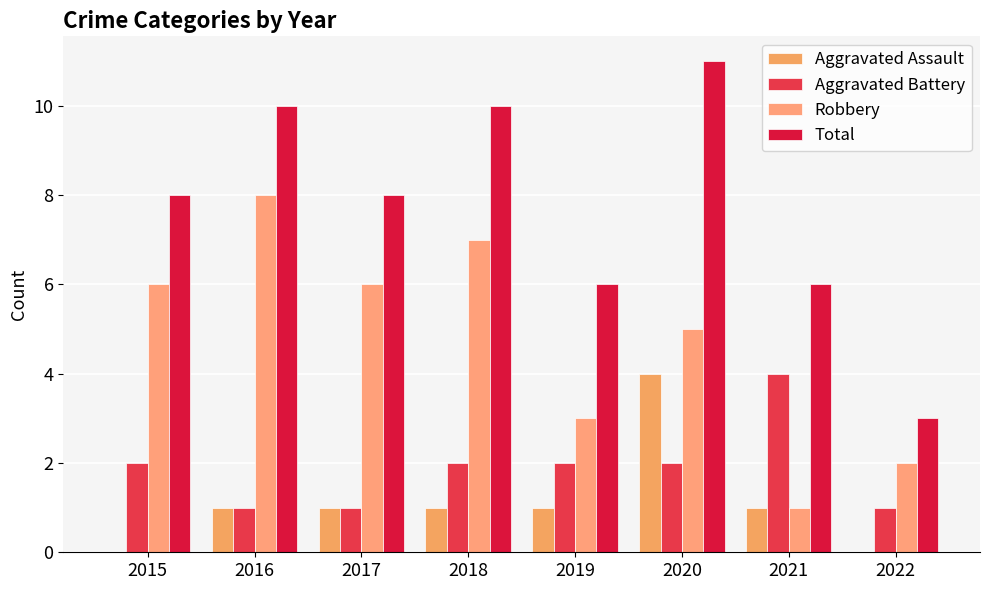

List the labels in order of Aggravated Assault value, smallest first.

2015, 2022, 2016, 2017, 2018, 2019, 2021, 2020